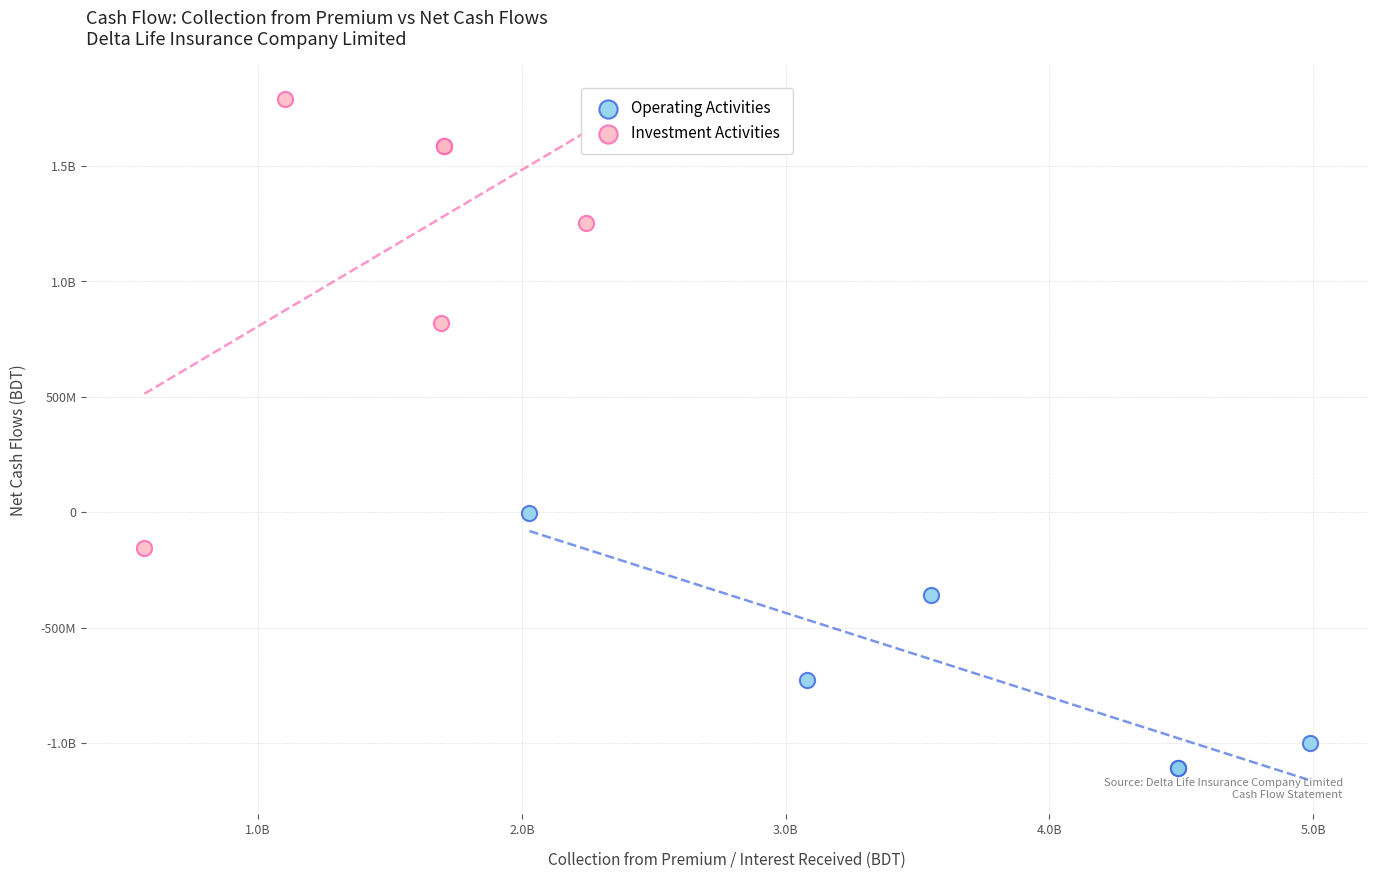

What are all the series names shown in the legend?

Operating Activities, Investment Activities